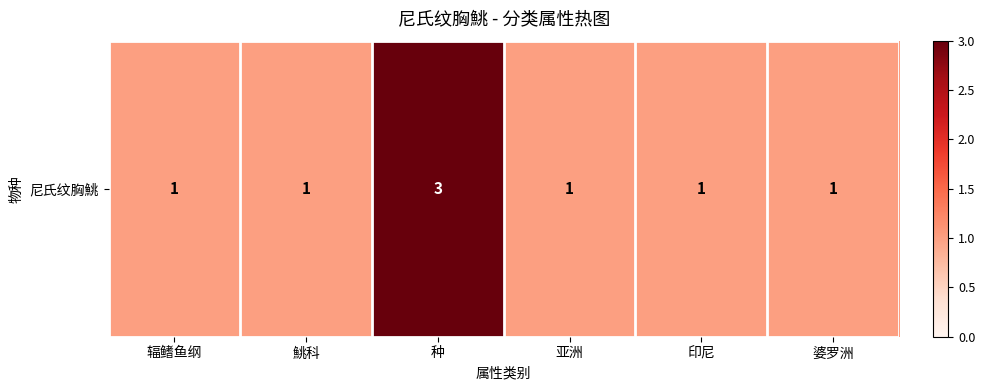

Rank the categories by value from lowest to highest.

辐鳍鱼纲, 鮡科, 亚洲, 印尼, 婆罗洲, 种